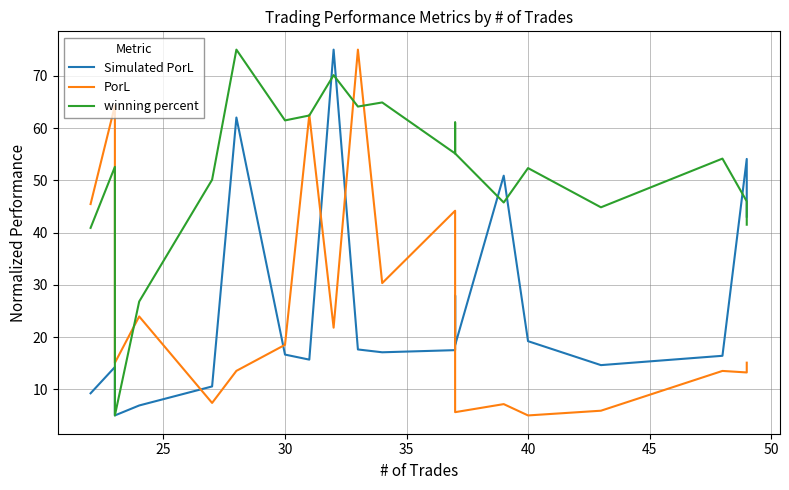

What is the difference between the maximum and minimum values in the Simulated PorL series?

70.0